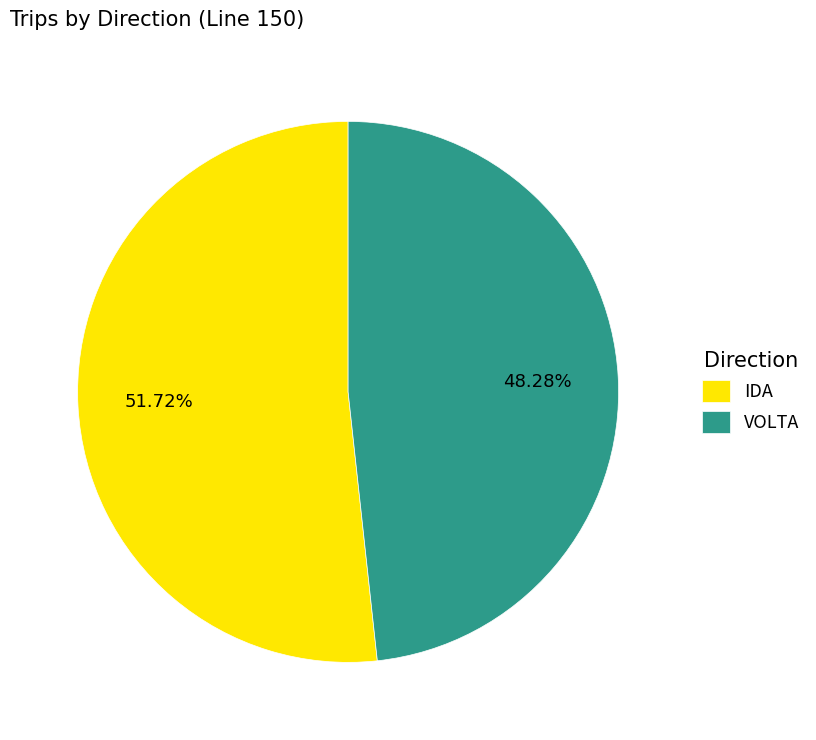

What portion of the pie excludes VOLTA?

51.7%